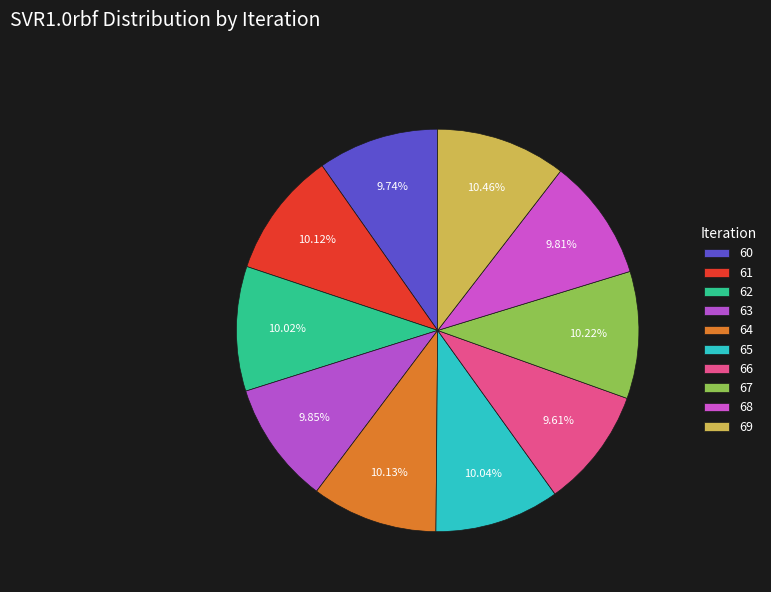

Combined, do 67 and 69 account for over 50%?

No